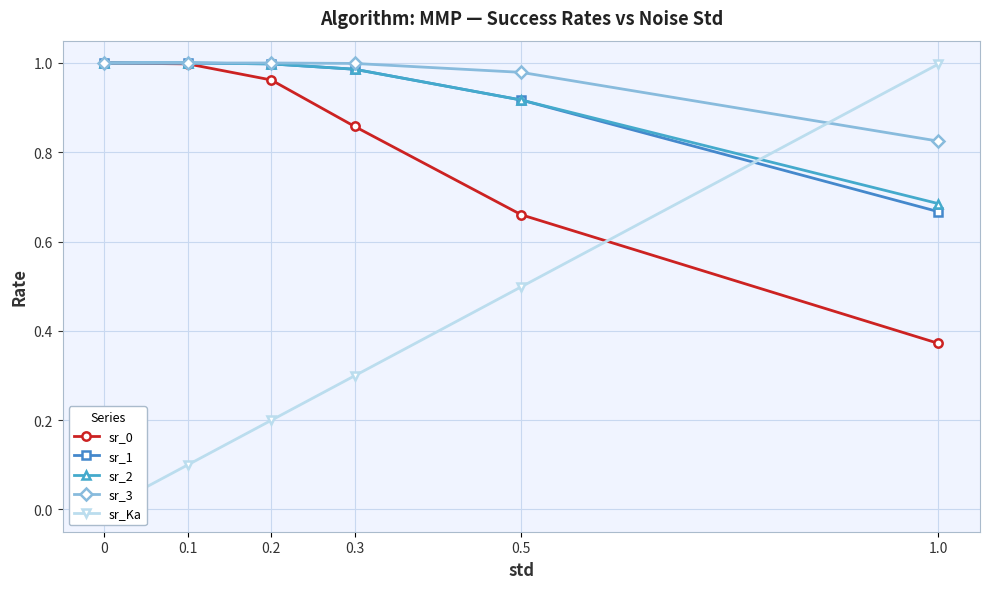

Is the value of sr_2 at 0.5 greater than the value of sr_0 at 0.3?

Yes